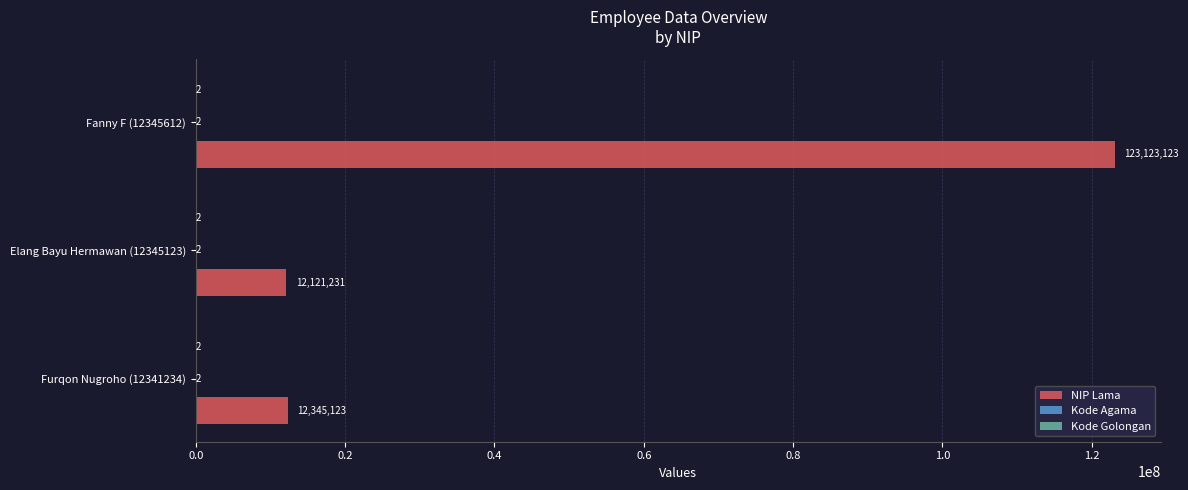

What is the total value across all series at Fanny F (12345612)?

123123127